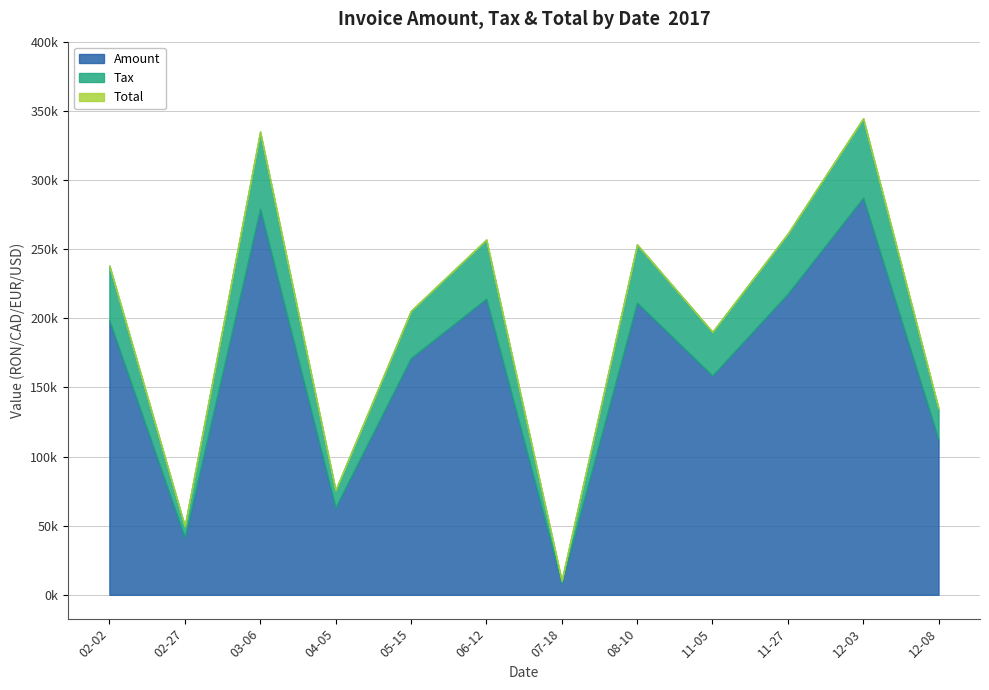

What are all the series names shown in the legend?

Amount, Tax, Total